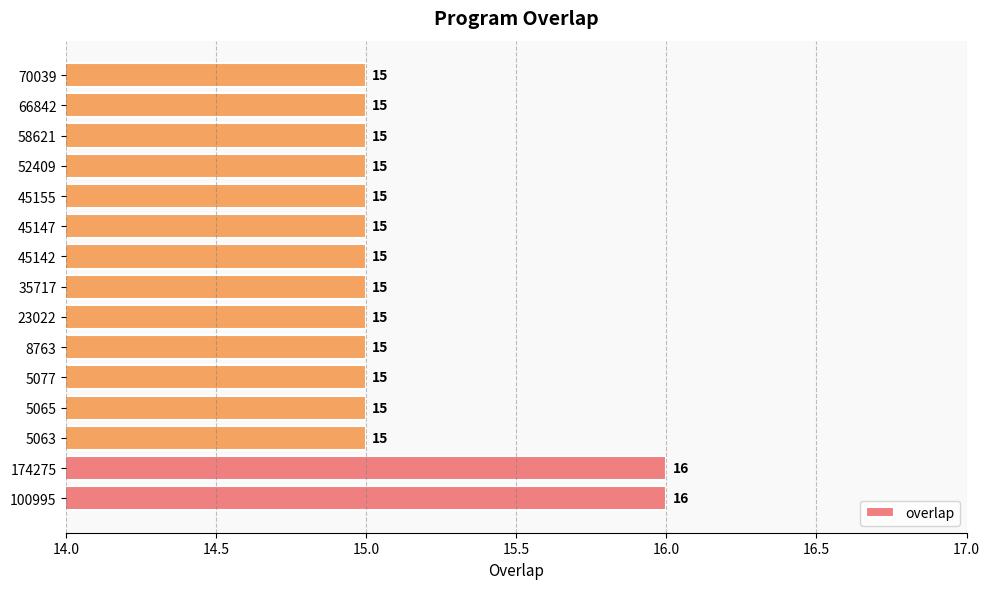

What is the minimum value shown in the chart?

15